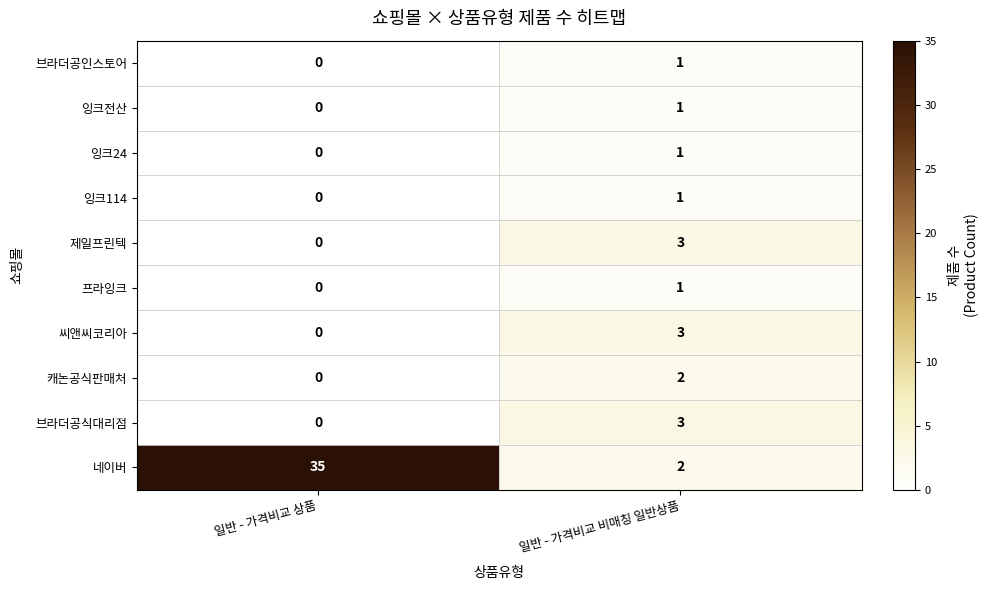

Is it true that 프라잉크 equals 0 at 일반 - 가격비교 비매칭 일반상품?

False